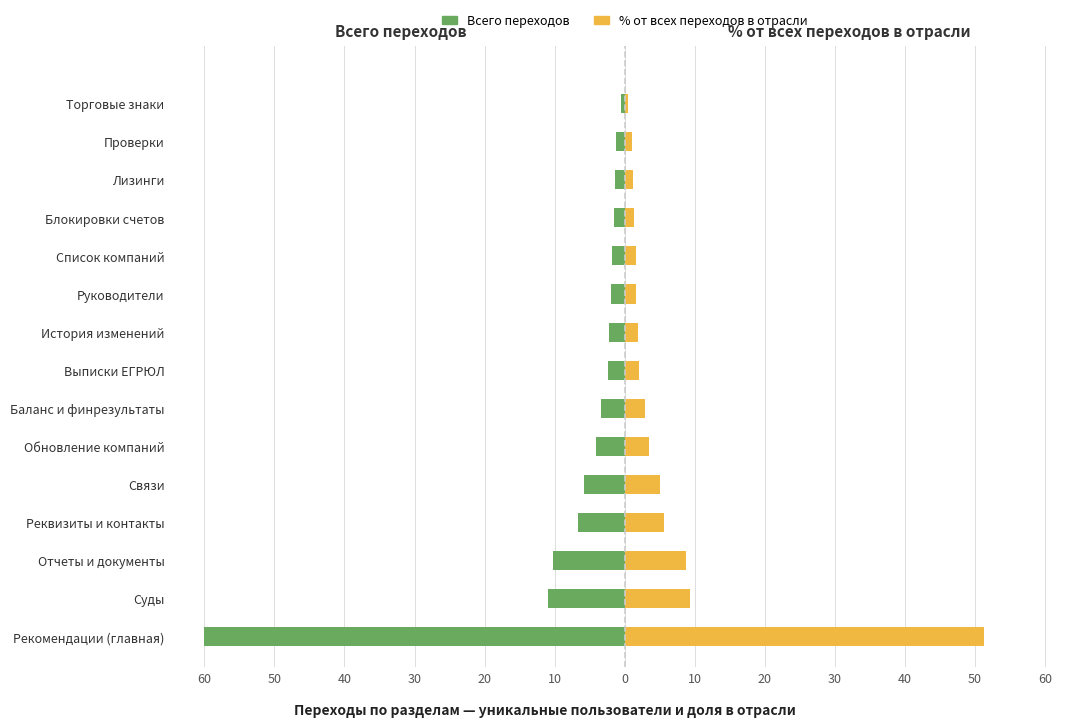

Does the chart contain stacked bars?

No